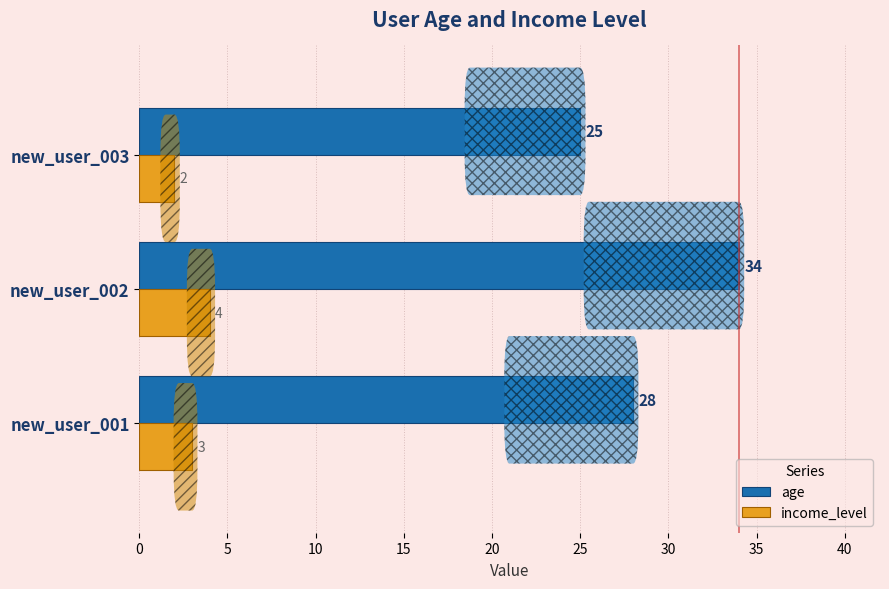

What is the difference between the highest and lowest values at new_user_001?

25